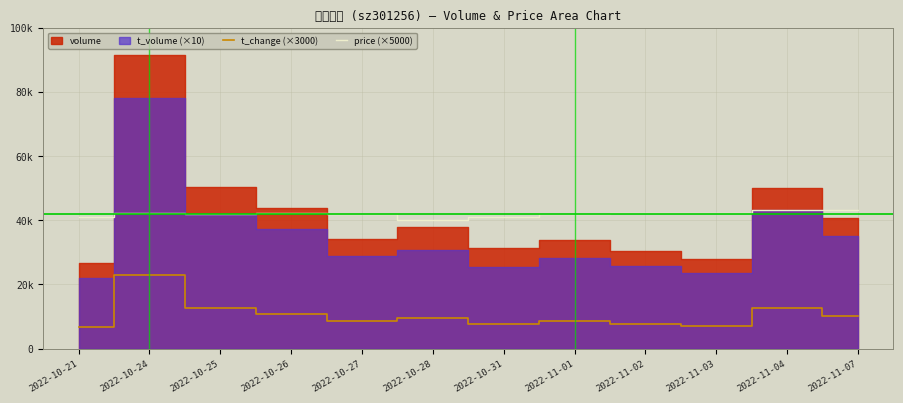

What is the difference between the t_change (×3000) values at 2022-10-25 and 2022-10-27?

4110.0